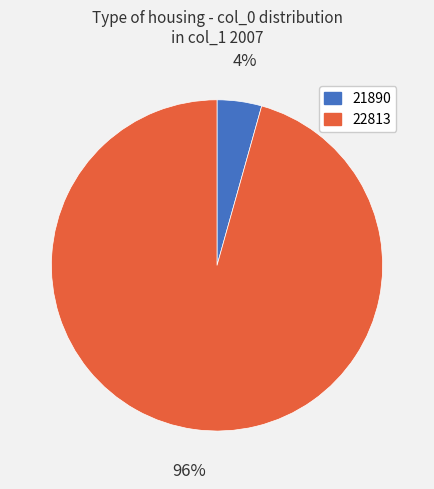

How many segments does this pie chart have?

2